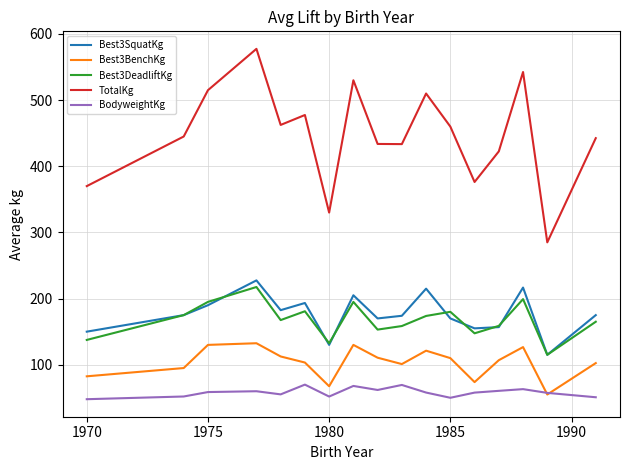

Which series has the largest total across all categories?

TotalKg